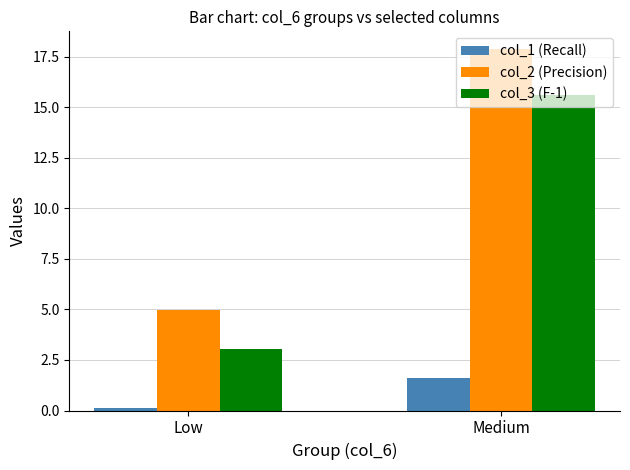

How many data points in col_3 (F-1) are above 15?

1